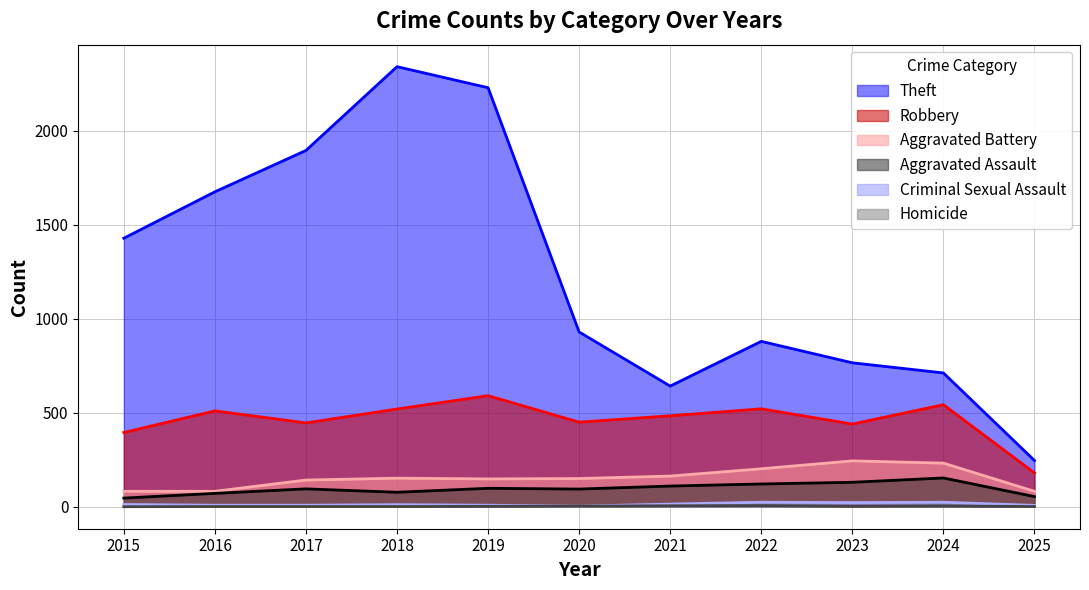

Count the number of categories in the chart.

11